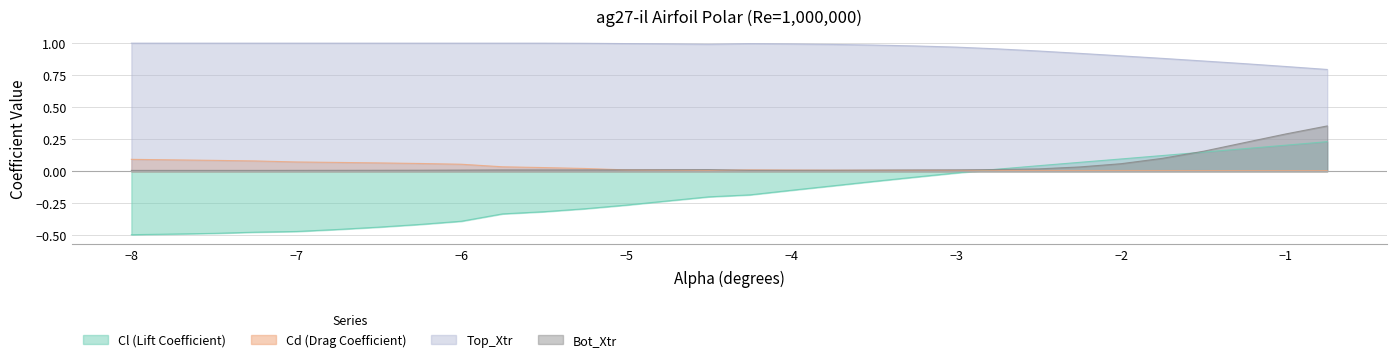

Reading left to right, transcribe all the data shown in this chart.

Cl: -0.5	-0.5	-0.5	-0.5	-0.5	-0.5	-0.4	-0.4	-0.4	-0.3	-0.3	-0.3	-0.3	-0.2	-0.2	-0.2	-0.1	-0.1	-0.1	-0.0	-0.0	0.0	0.0	0.1	0.1	0.1	0.1	0.2	0.2	0.2
Cd: 0.1	0.1	0.1	0.1	0.1	0.1	0.1	0.1	0.1	0.0	0.0	0.0	0.0	0.0	0.0	0.0	0.0	0.0	0.0	0.0	0.0	0.0	0.0	0.0	0.0	0.0	0.0	0.0	0.0	0.0
Top_Xtr: 1.0	1.0	1.0	1.0	1.0	1.0	1.0	1.0	1.0	1.0	1.0	1.0	1.0	1.0	1.0	1.0	1.0	1.0	1.0	1.0	1.0	1.0	0.9	0.9	0.9	0.9	0.9	0.8	0.8	0.8
Bot_Xtr: 0.0	0.0	0.0	0.0	0.0	0.0	0.0	0.0	0.0	0.0	0.0	0.0	0.0	0.0	0.0	0.0	0.0	0.0	0.0	0.0	0.0	0.0	0.0	0.0	0.1	0.1	0.2	0.2	0.3	0.4